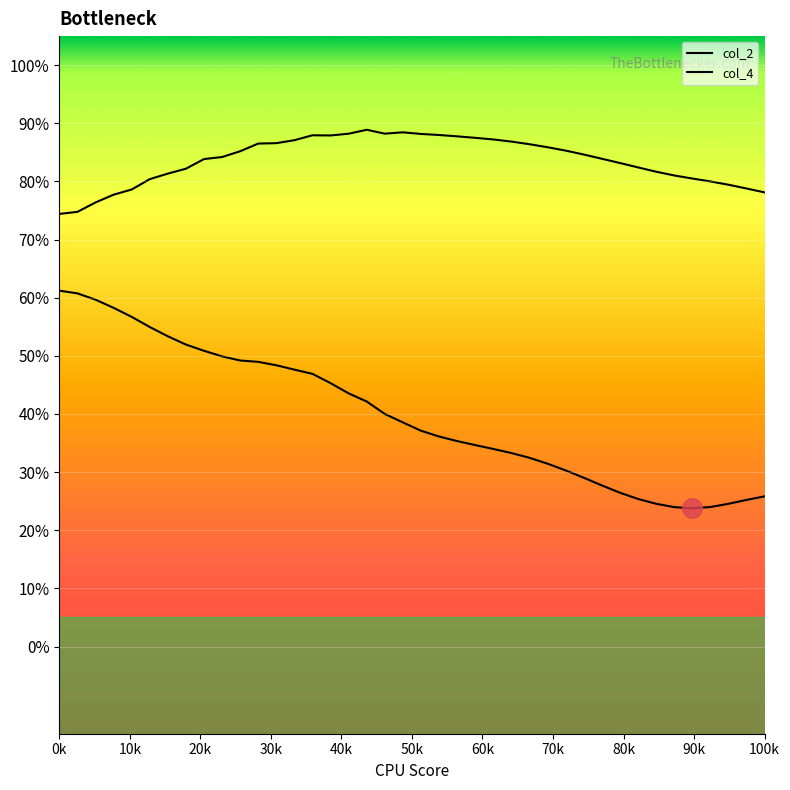

What are all the series names shown in the legend?

col_2, col_4